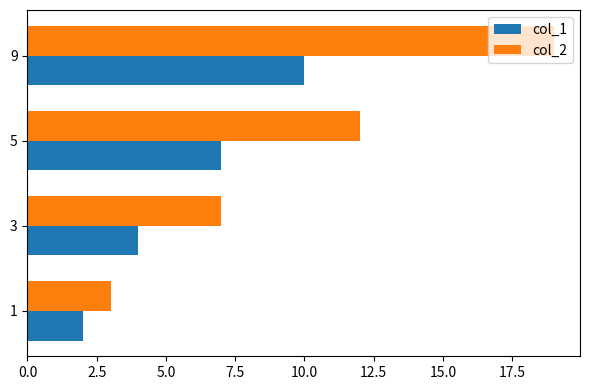

Read the col_1 value at 9.

10